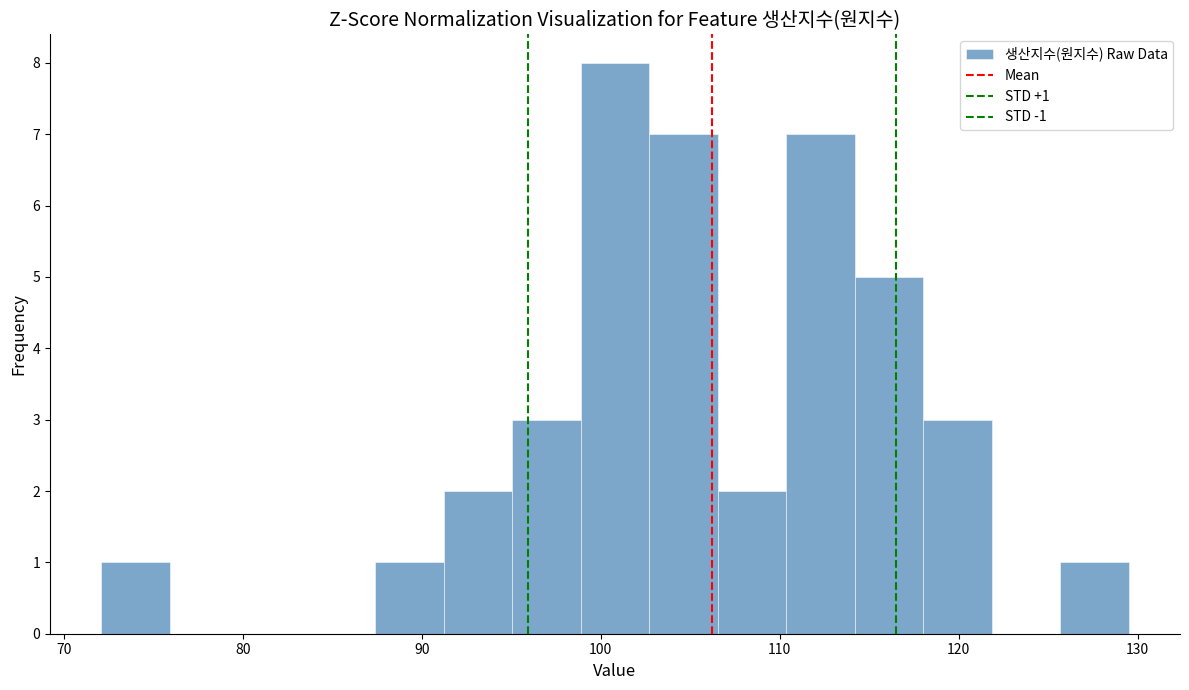

Around what value on the x-axis is the tallest bar? Give the approximate position of its centre, as read against the axis.

101